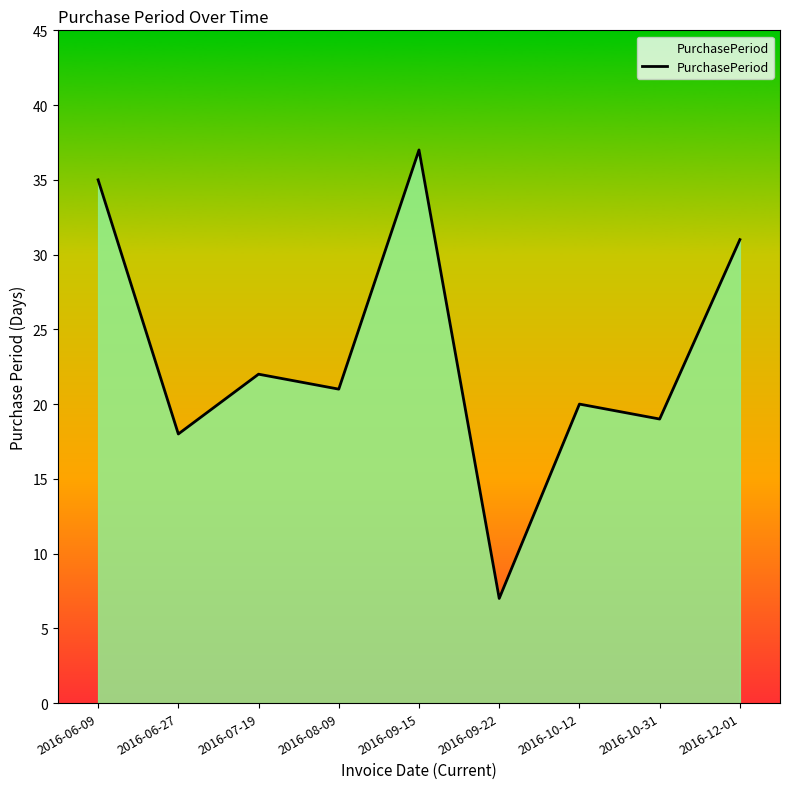

List the labels in order of value, smallest first.

2016-09-22, 2016-06-27, 2016-10-31, 2016-10-12, 2016-08-09, 2016-07-19, 2016-12-01, 2016-06-09, 2016-09-15